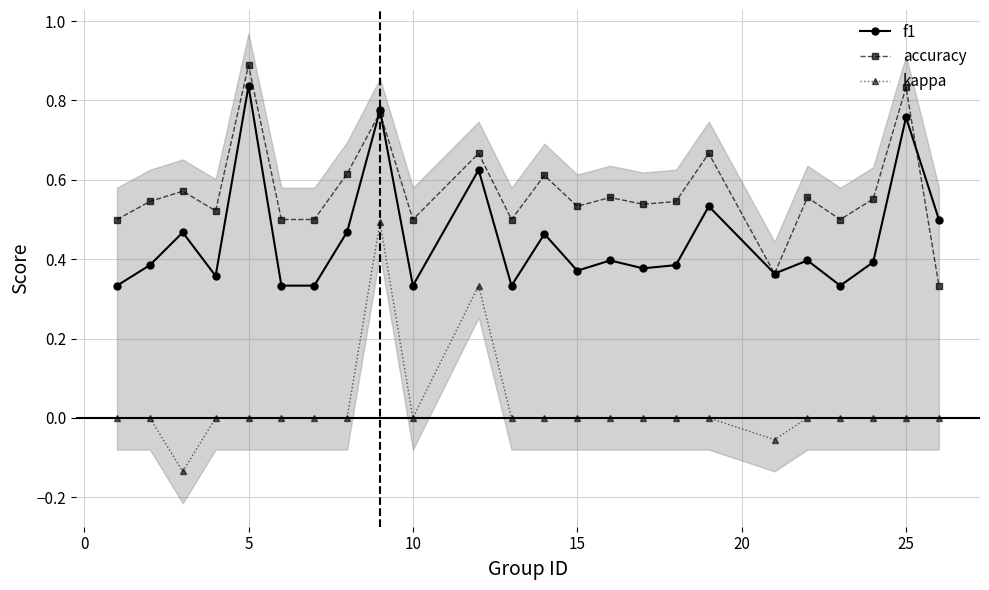

How many lines are shown in the chart?

3